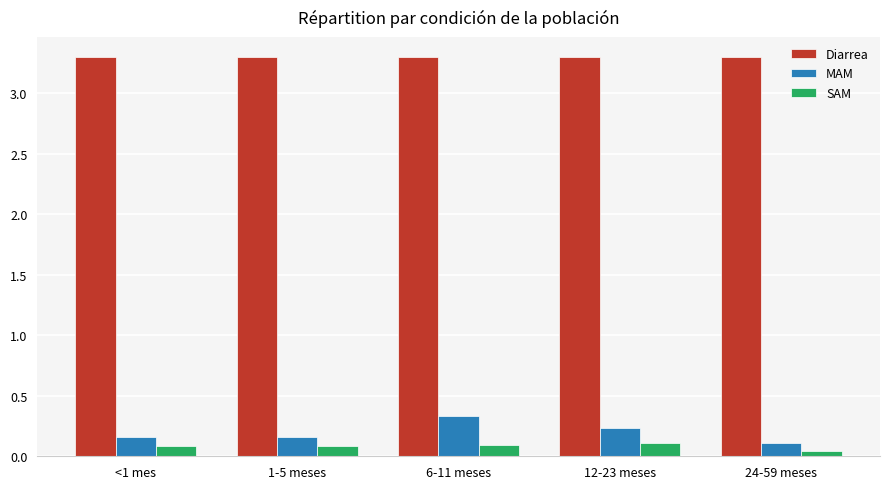

Is the value of Diarrea at 1-5 meses greater than the value of SAM at 12-23 meses?

Yes